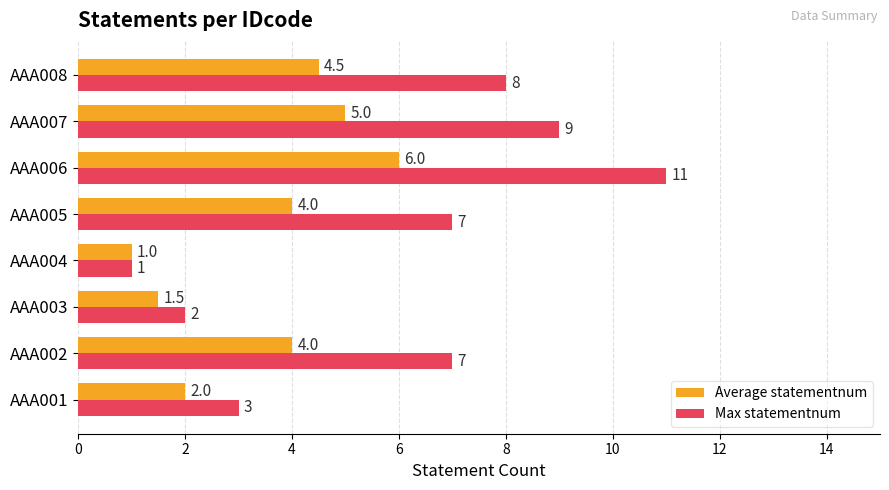

The value of Max statementnum at AAA001 is 3.0. True or false?

True